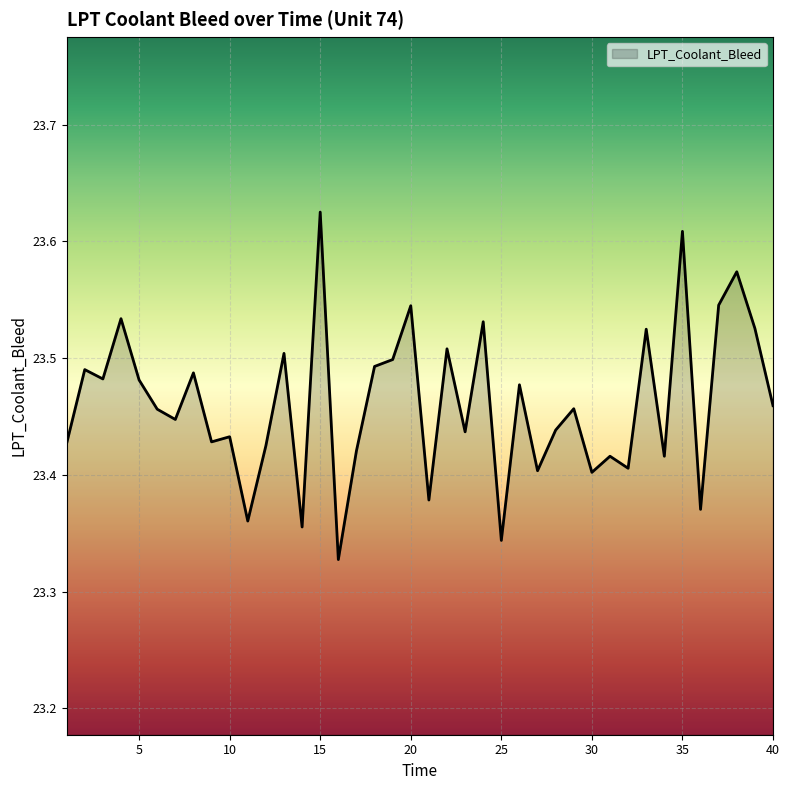

What is the difference between the maximum and minimum values?

0.3